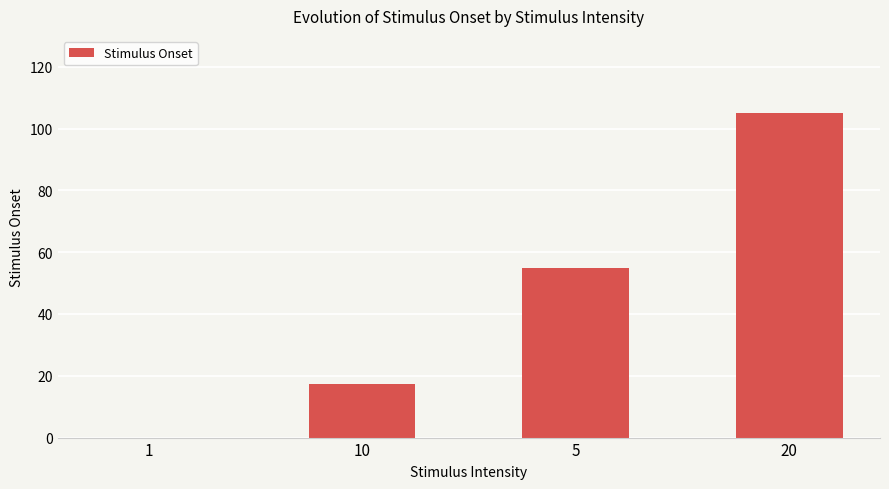

How many series are shown in this chart?

1